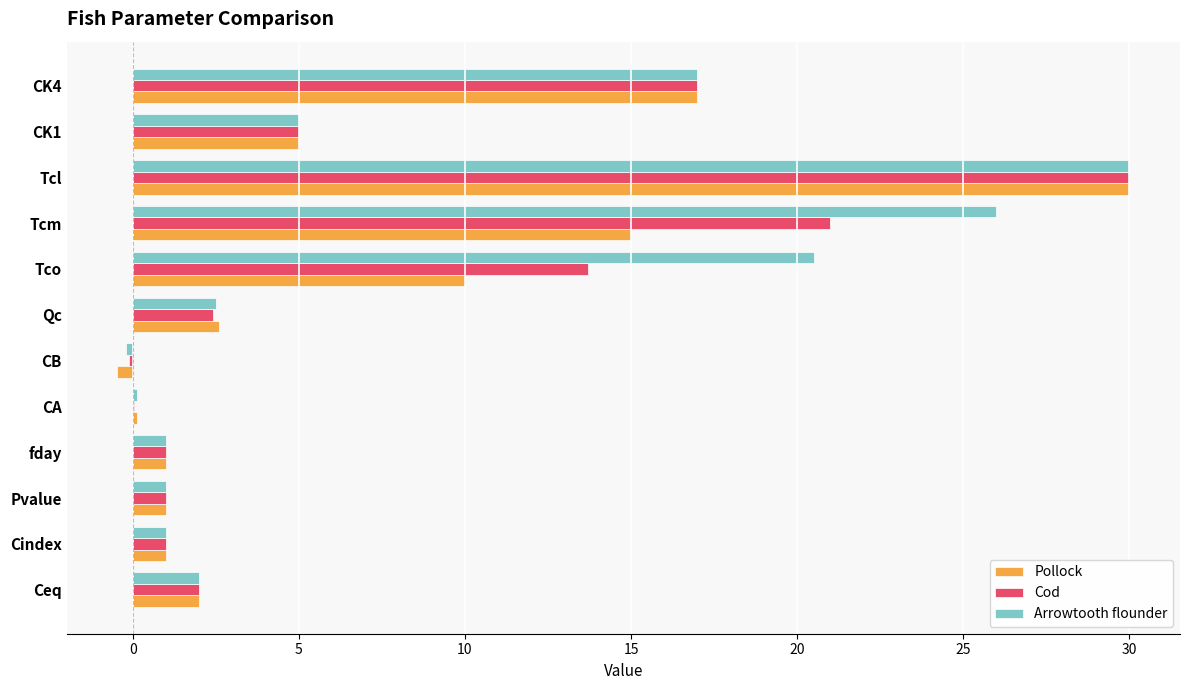

What is the sum of all Cod values?

94.0